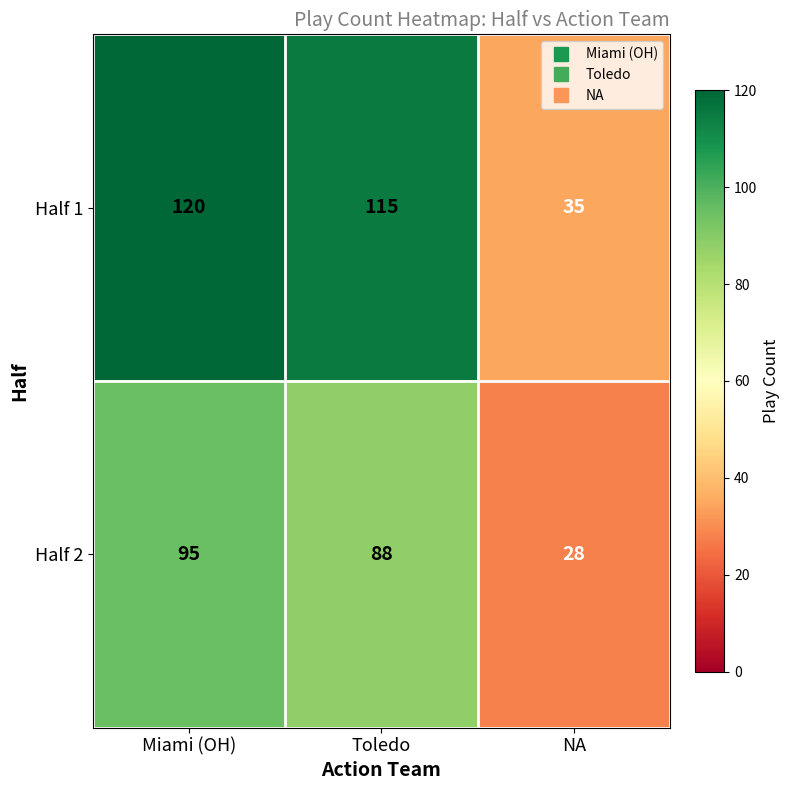

The value of Half 1 at Miami (OH) is 120. True or false?

True